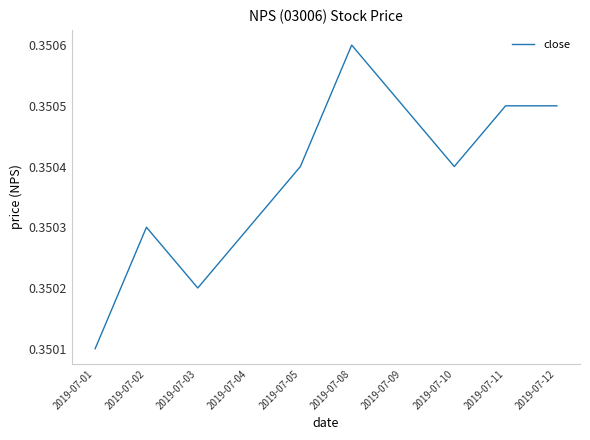

True or false: the data shows 0.2 at 2019-07-02.

False